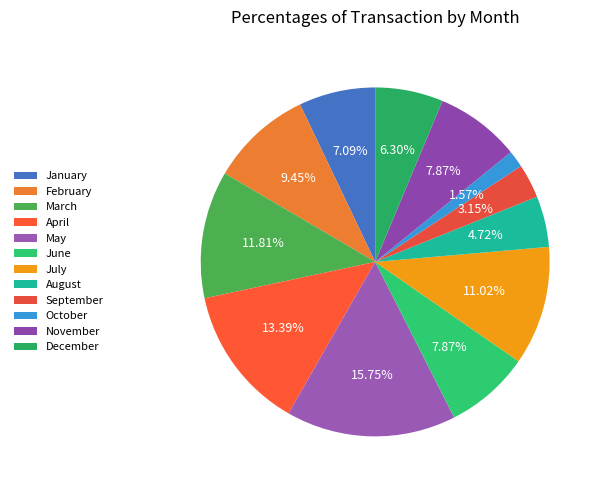

To the nearest percent, what percentage of the pie is May?

16%